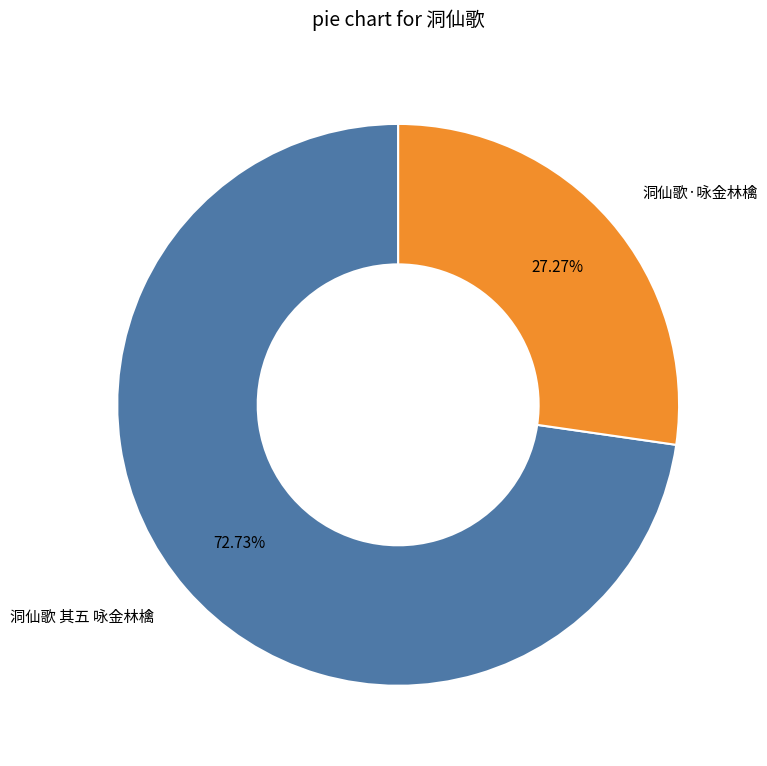

Rank the categories by value from highest to lowest.

洞仙歌 其五 咏金林檎, 洞仙歌·咏金林檎